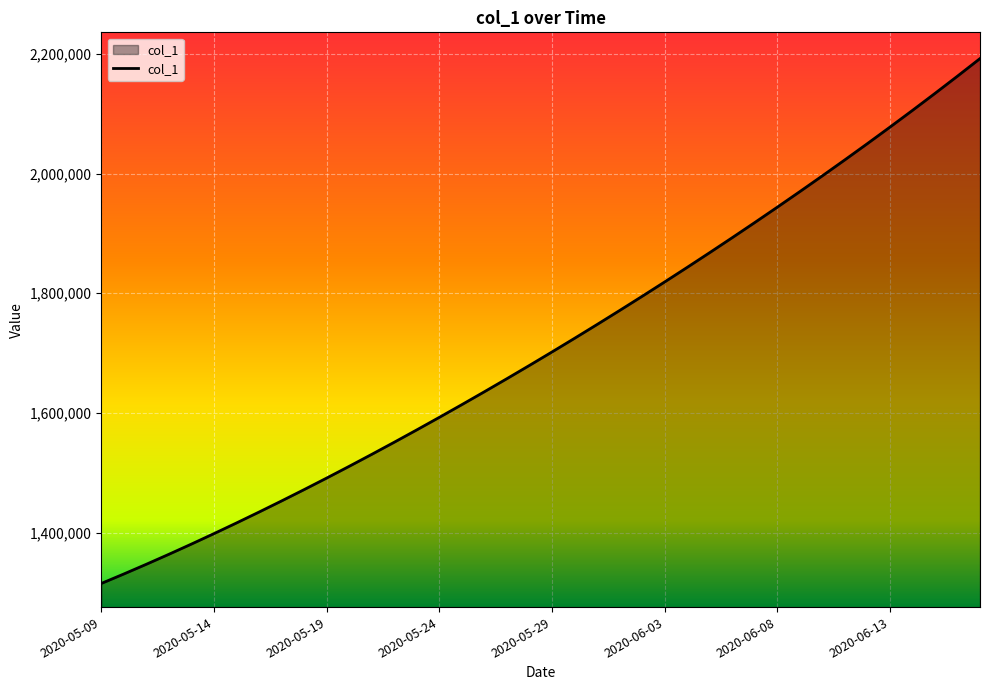

What is the maximum value shown in the chart?

2192182.0